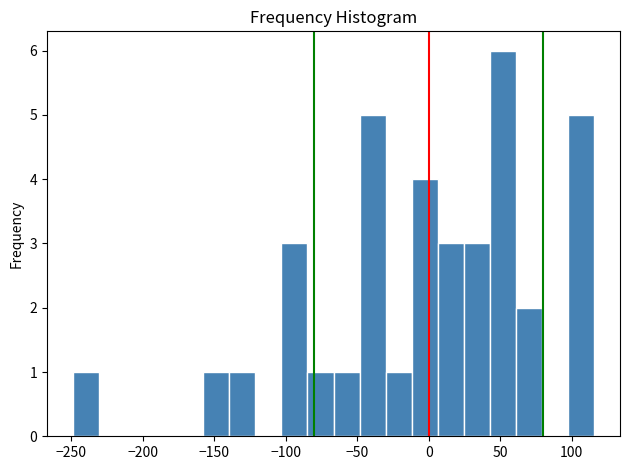

Around what value on the x-axis is the tallest bar? Give the approximate position of its centre, as read against the axis.

50